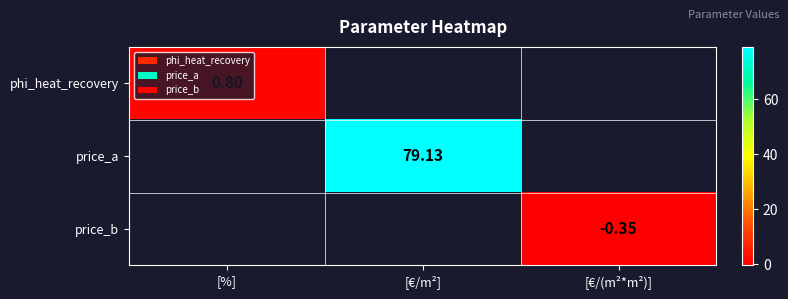

The value of phi_heat_recovery at [%] is 0.2. True or false?

False